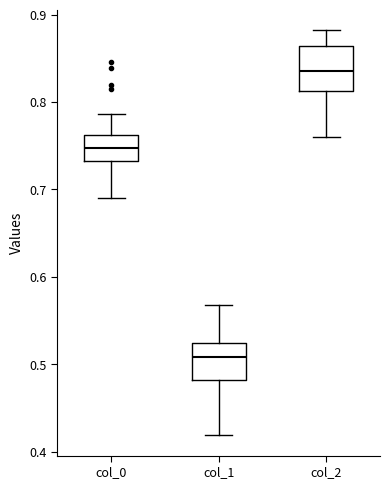

Where does the lower whisker of the box for col_2 end on the y-axis? The values are not printed on the chart, so give them approximately, as read against the axis.

0.76